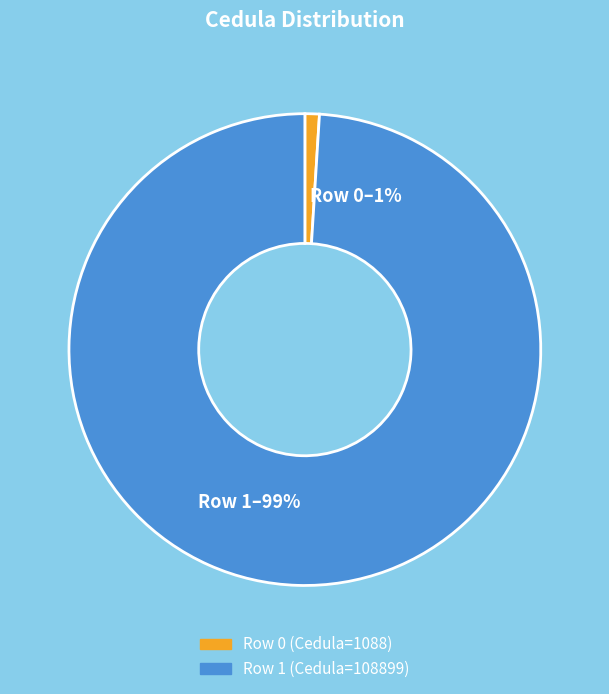

Does any single category account for the majority?

Yes